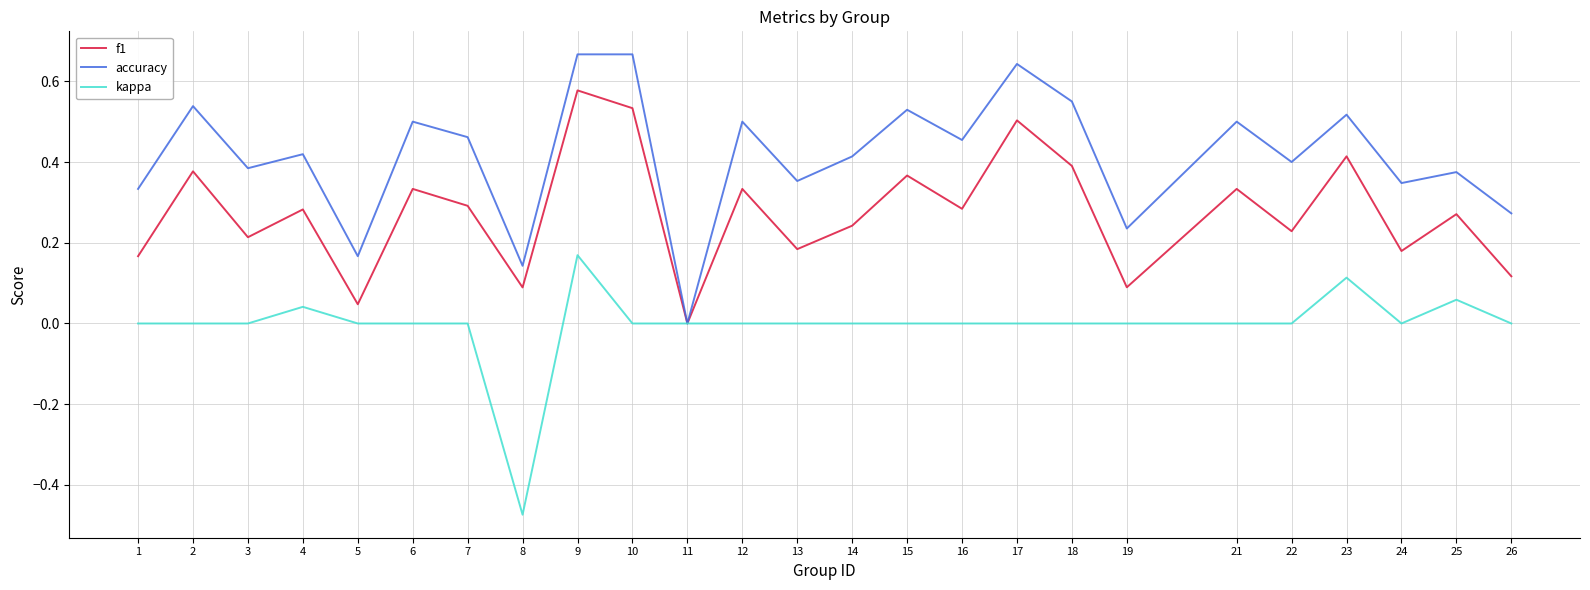

Is it true that kappa equals 0.0 at 4?

True